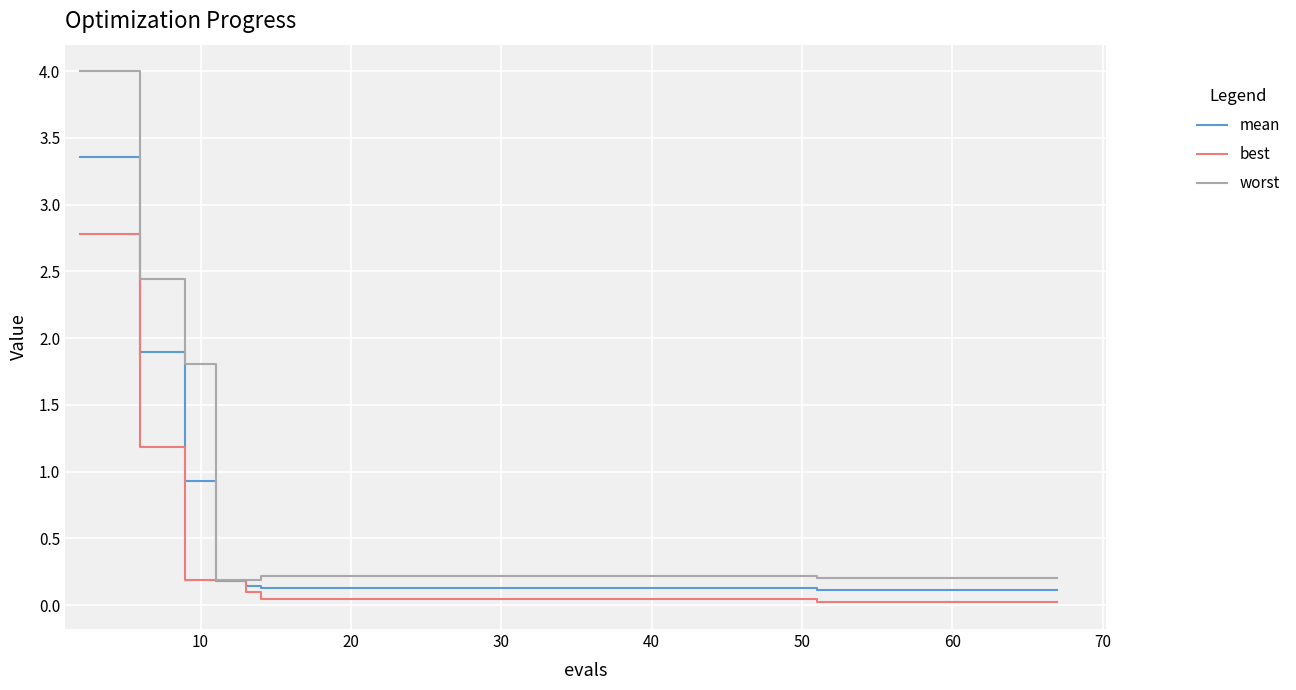

List the series in order of their overall mean, lowest first.

best, mean, worst